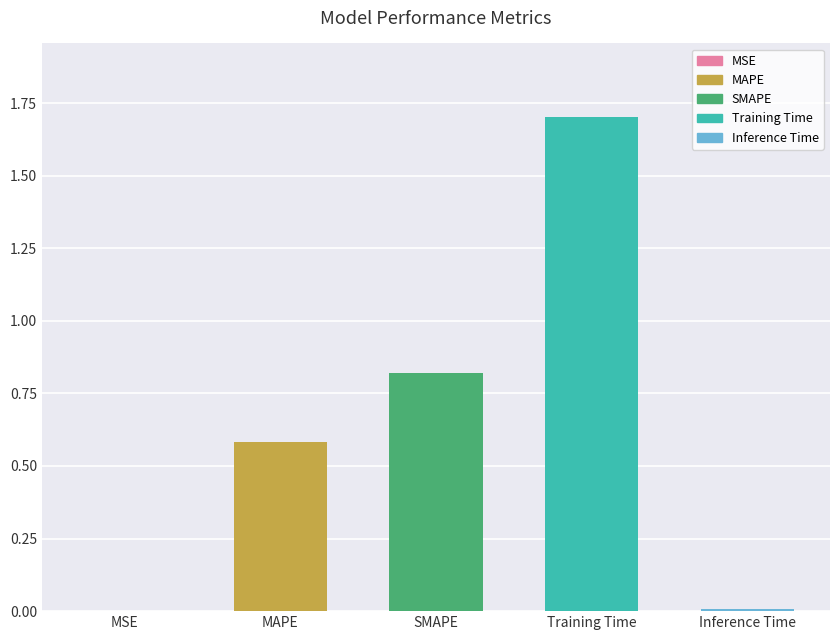

The value at MAPE is 0.6. True or false?

True